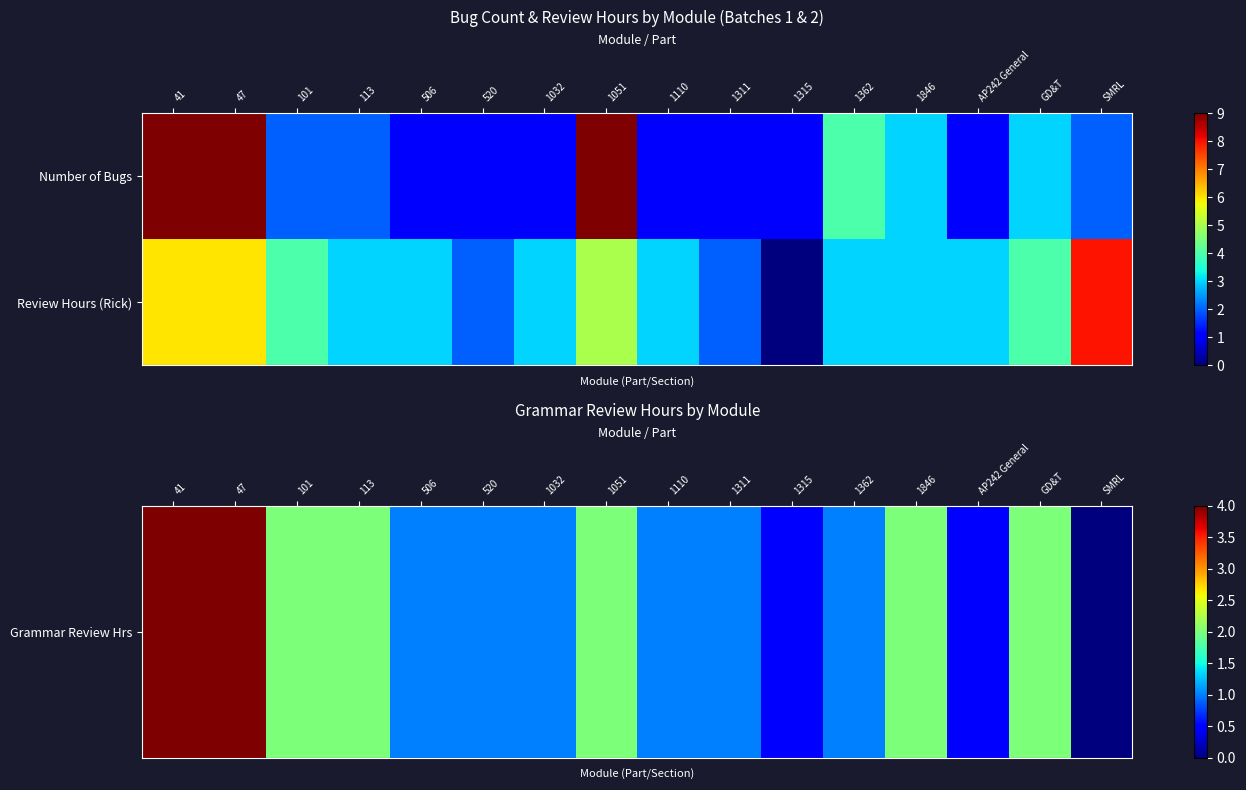

Reading left to right, list all the values displayed in this chart.

row_0: 4.0	4.0	2.0	2.0	1.0	1.0	1.0	2.0	1.0	1.0	0.5	1.0	2.0	0.5	2.0	0.0
row_1: 6.0	6.0	4.0	3.0	3.0	2.0	3.0	5.0	3.0	2.0	0.0	3.0	3.0	3.0	4.0	8.0